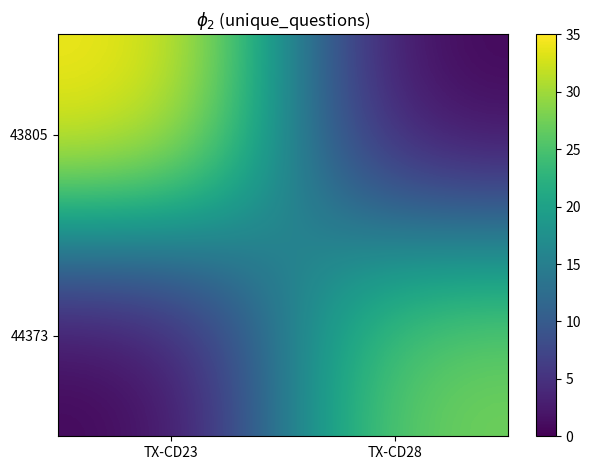

What is the total value across all series at TX-CD28?

28